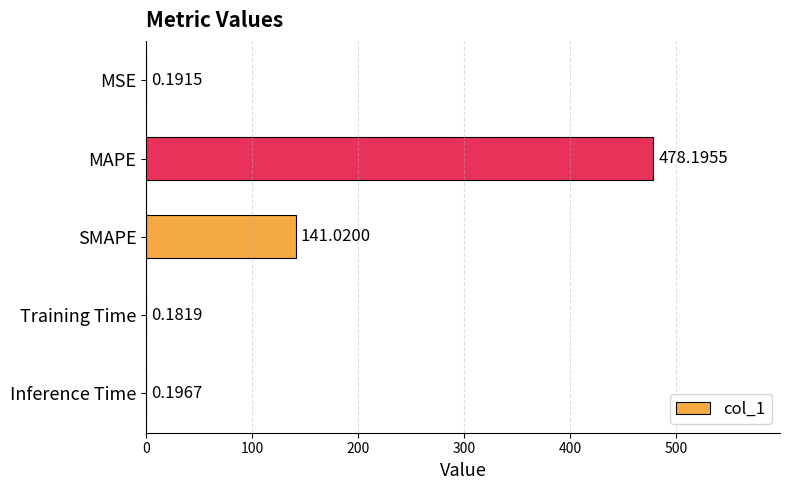

What is the sum of all values?

619.8